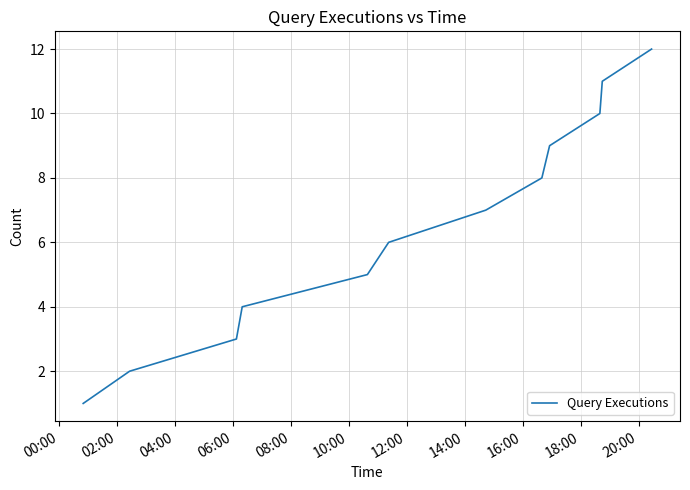

What is the maximum value shown in the chart?

12